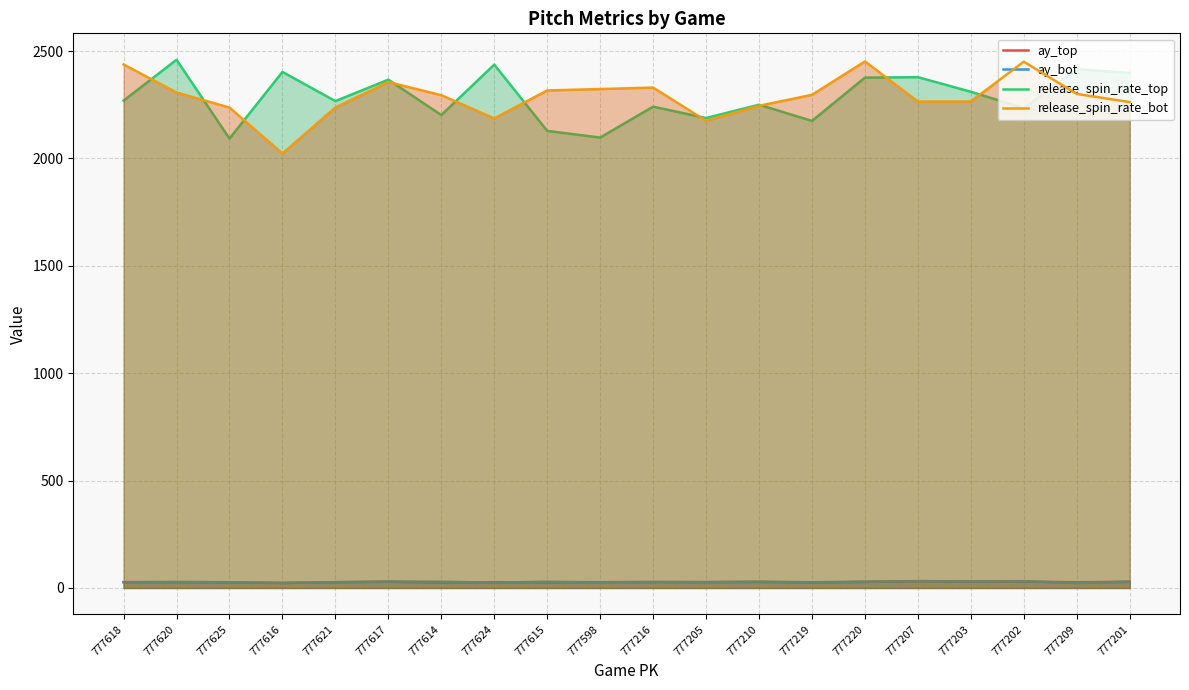

True or false: release_spin_rate_bot and ay_bot intersect in this chart.

False